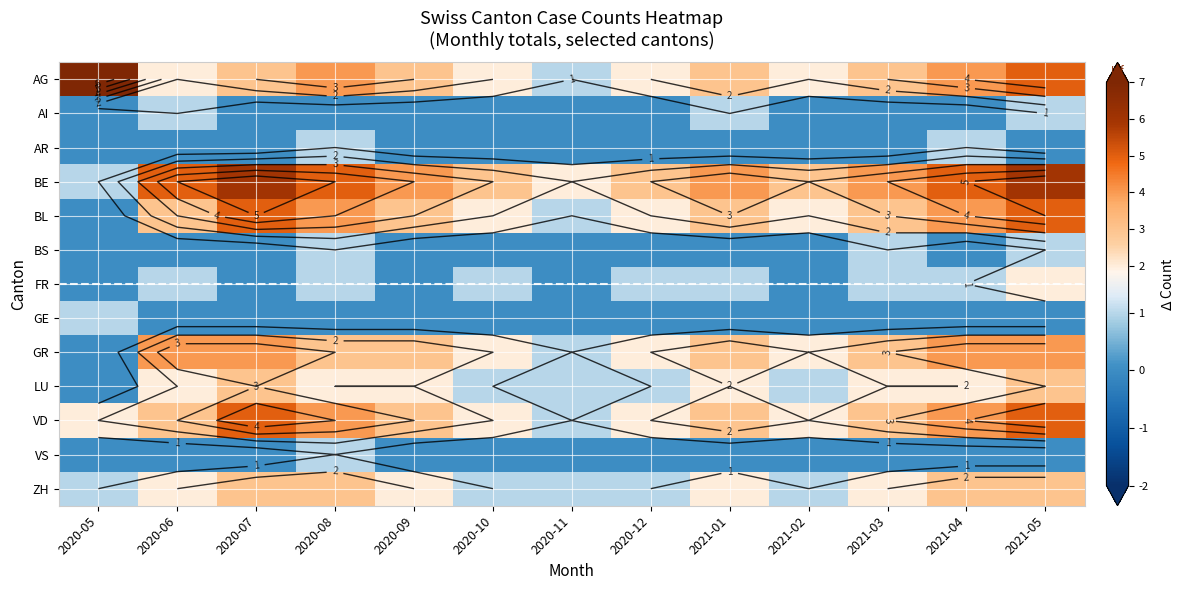

Which category has the lowest value in the BS series?

2020-05